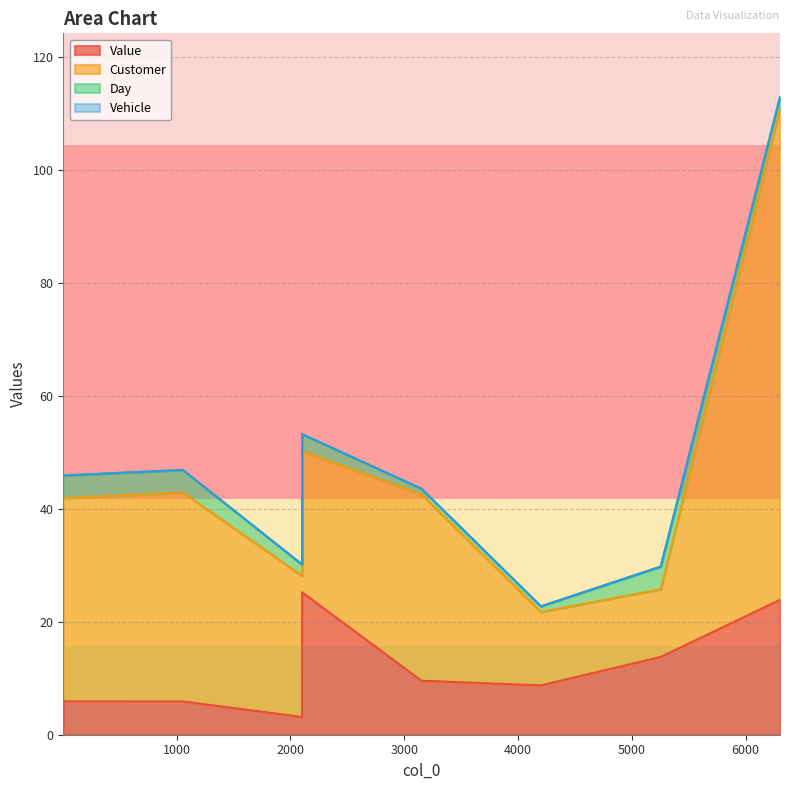

How many data points in Value are above 9?

4